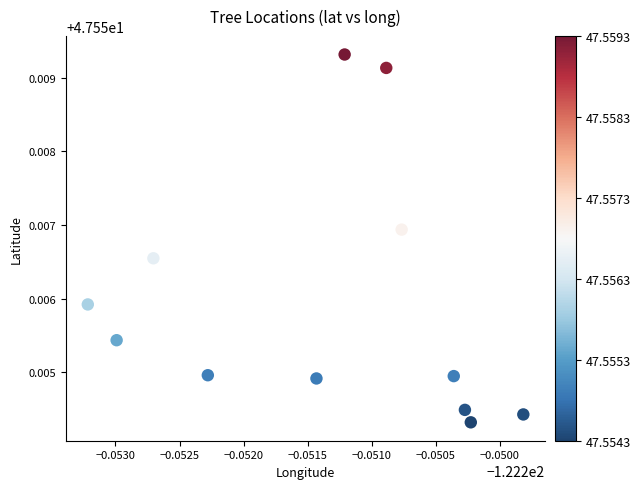

What is the average X value?

-122.3